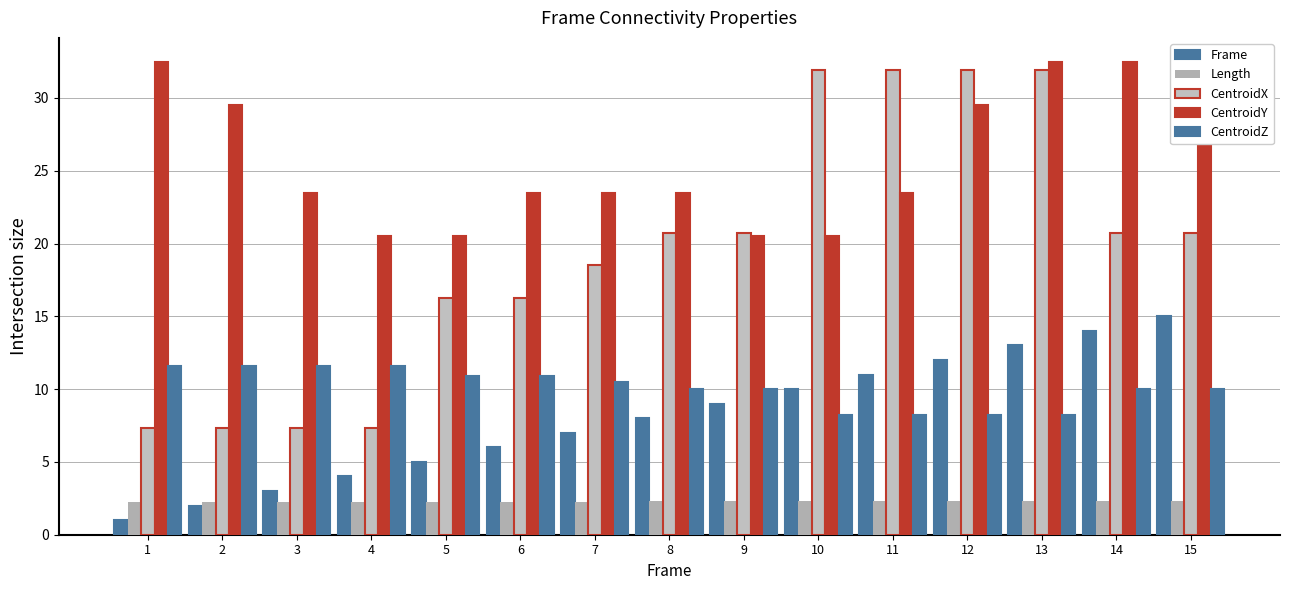

At which label is Frame closest to 8?

8